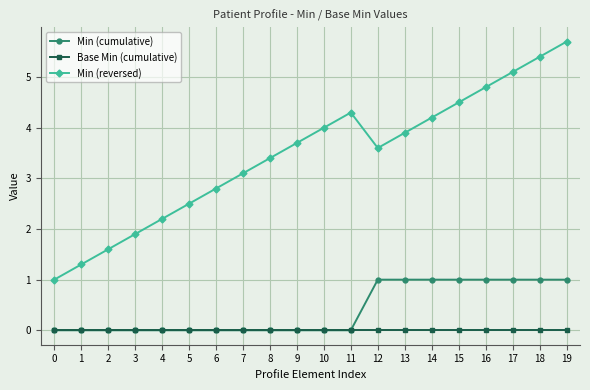

True or false: Min (cumulative) has a value of 0.0 at 9.

True